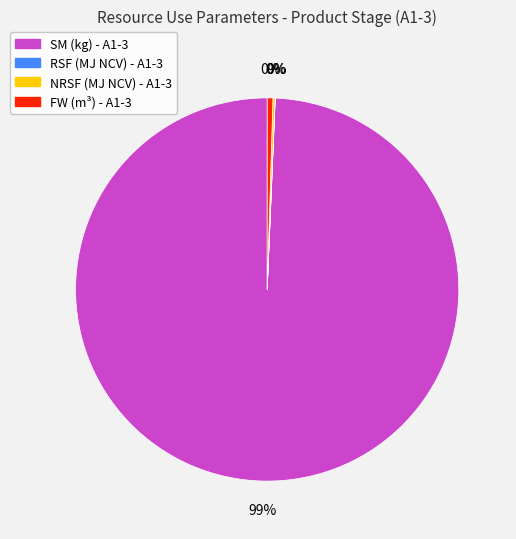

Is there any slice that represents more than half of the pie?

Yes